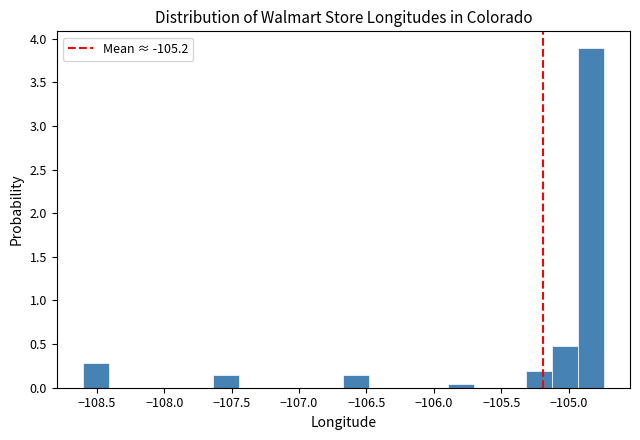

Around what value on the x-axis is the tallest bar? Give the approximate position of its centre, as read against the axis.

-104.85